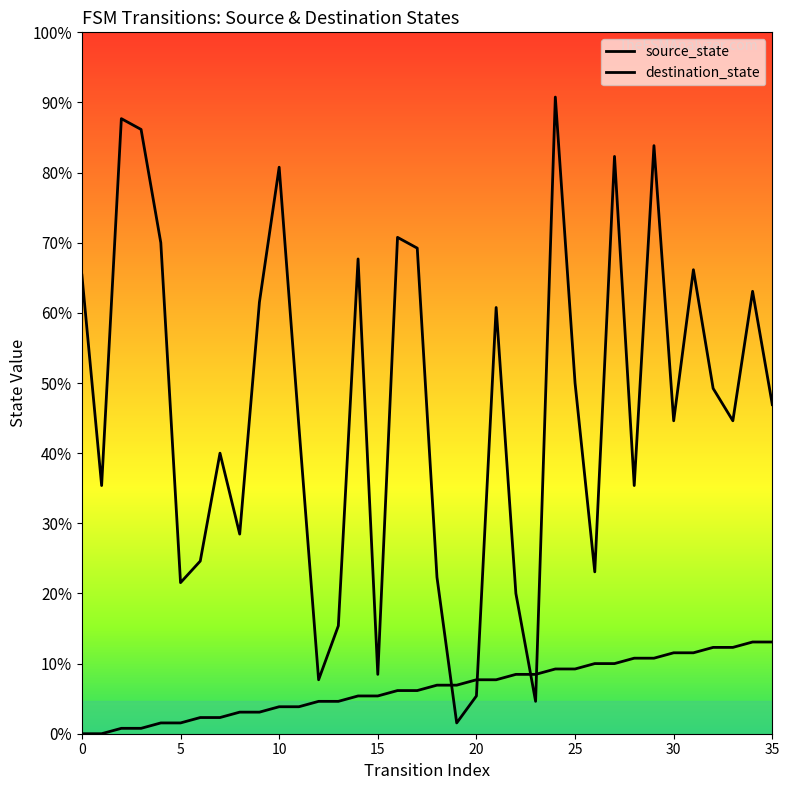

The value of destination_state at 0 is 59. True or false?

False